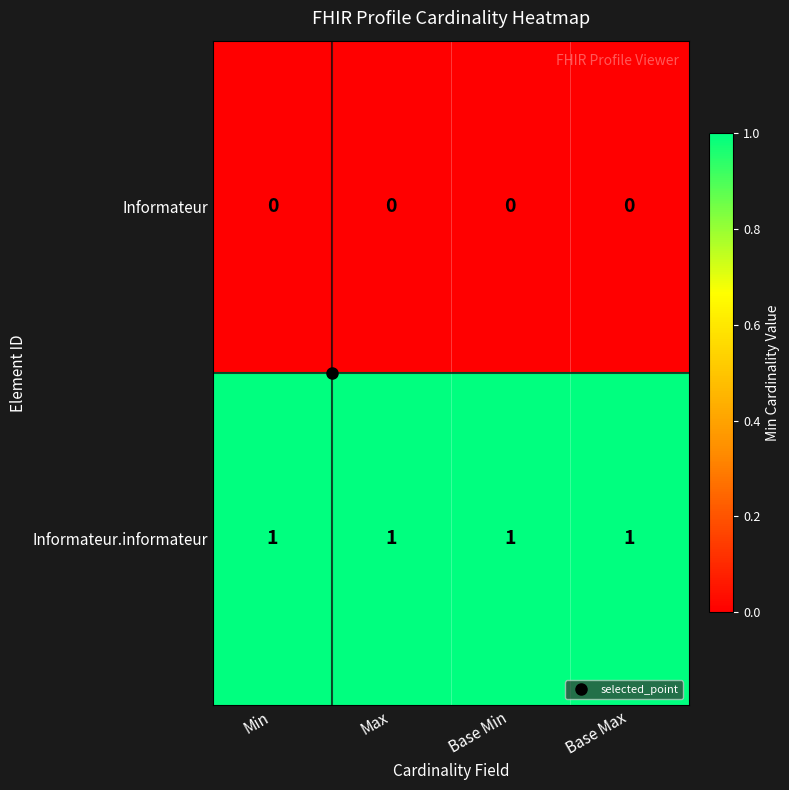

What is the total value across all series at Base Min?

1